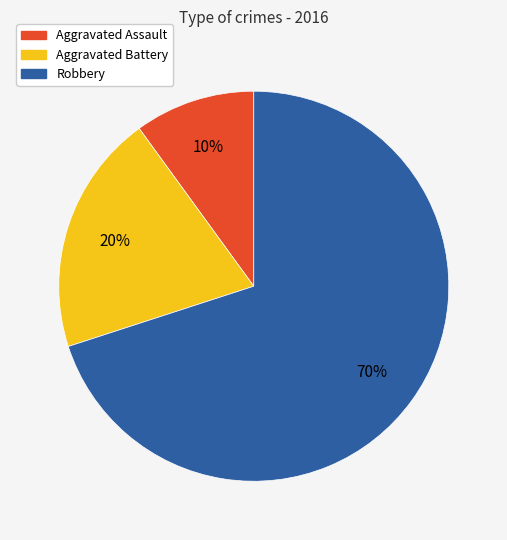

Is there any slice that represents more than half of the pie?

Yes